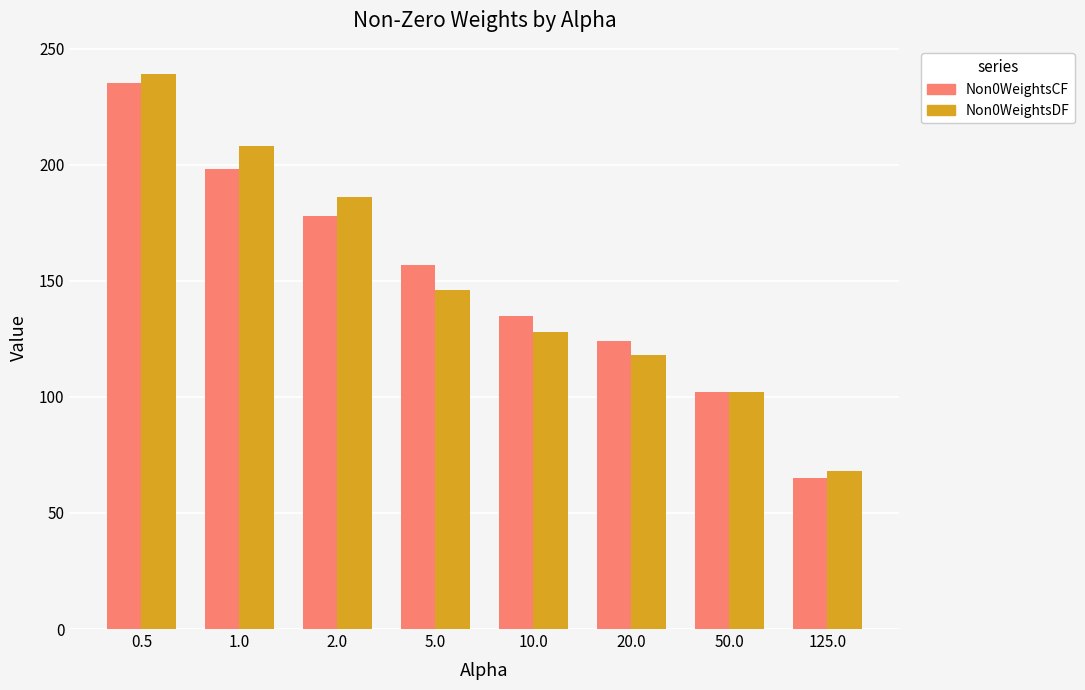

The Non0WeightsDF series shows 75 at 20.0. True or false?

False